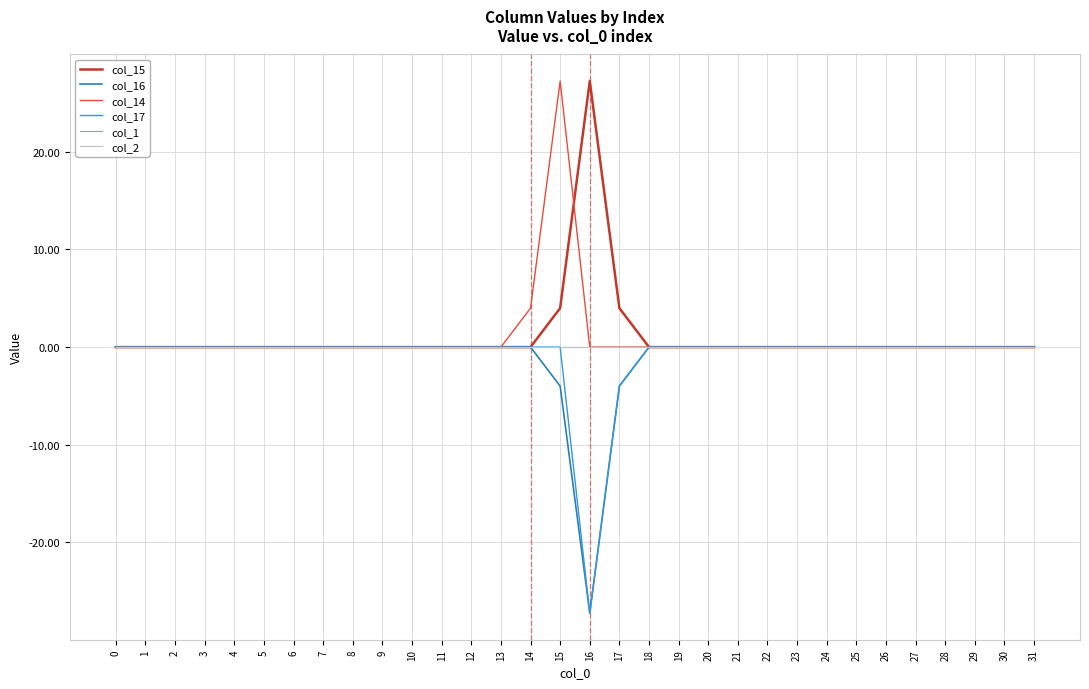

Which series has the widest spread of values?

col_15